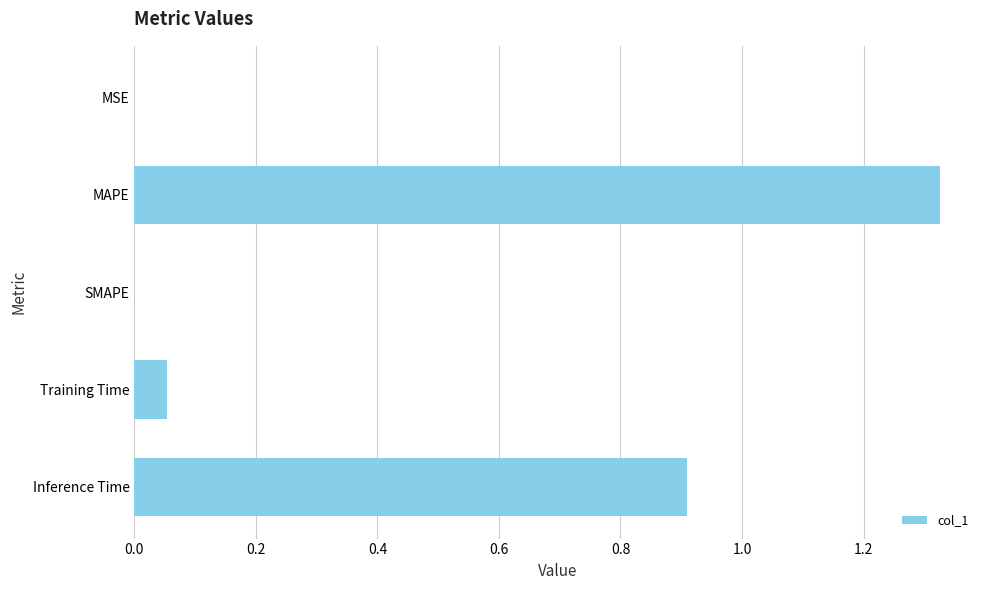

How many categories are shown in the chart?

5